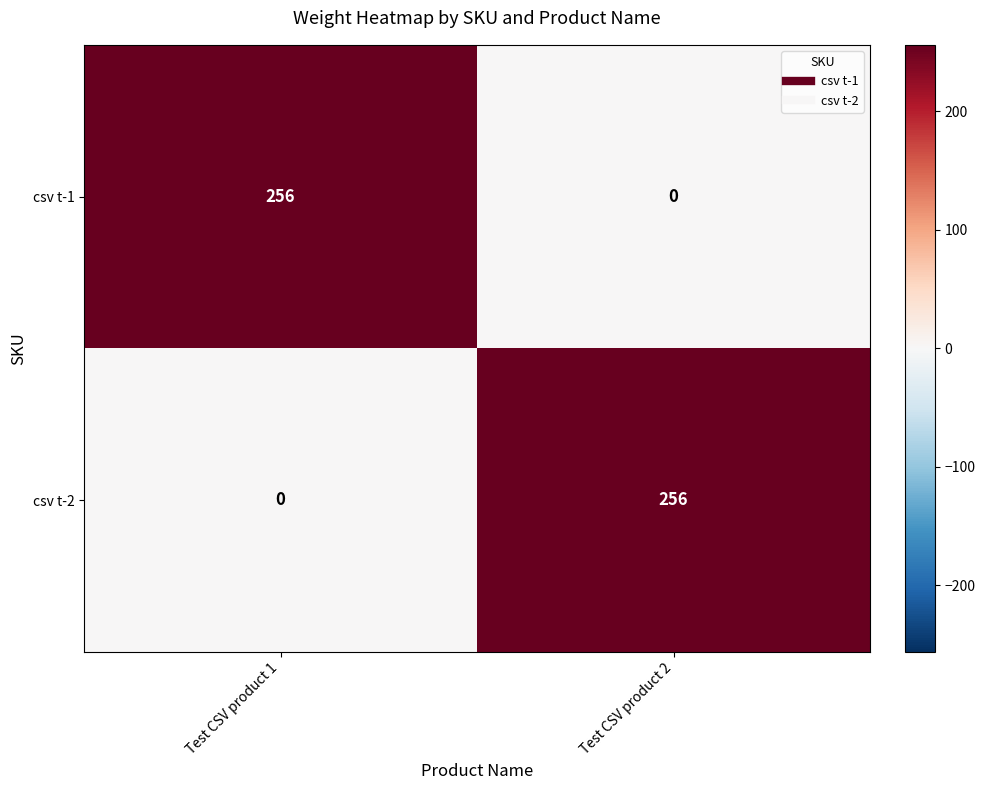

What is the difference between the csv t-1 values at Test CSV product 2 and Test CSV product 1?

256